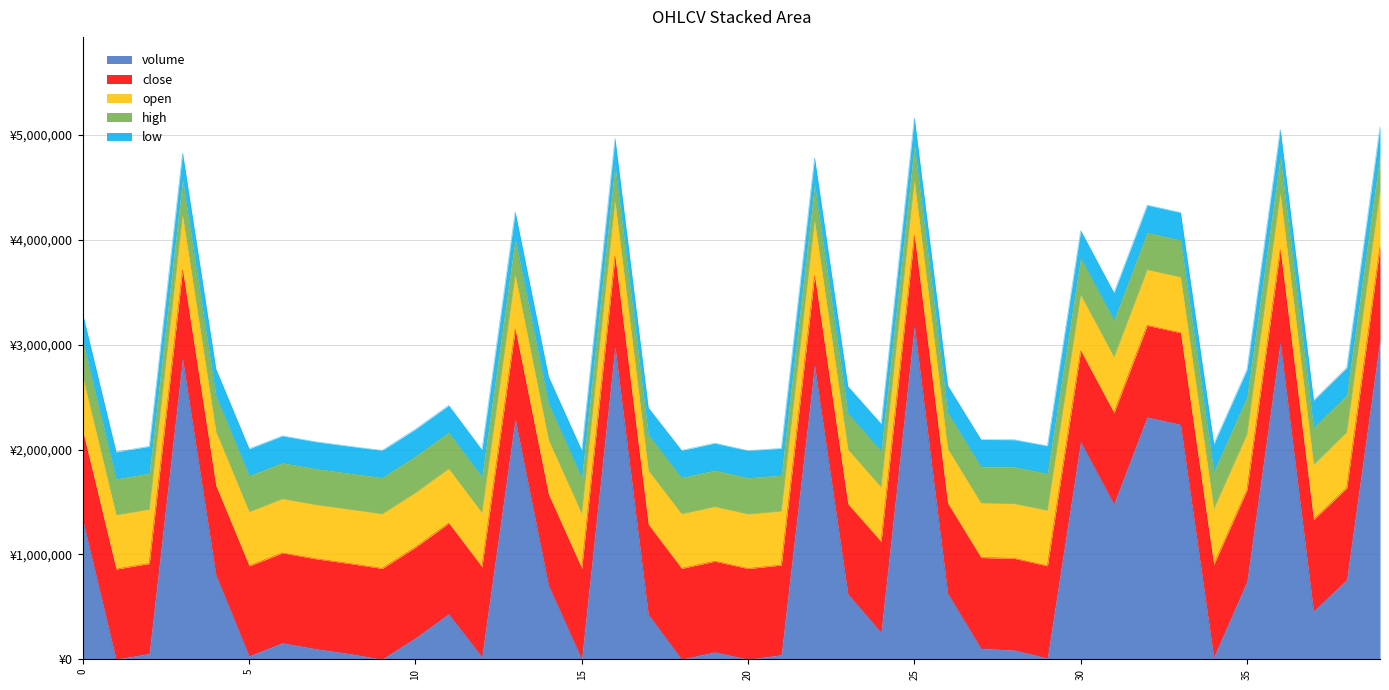

The low series shows 0.5 at 13. True or false?

False